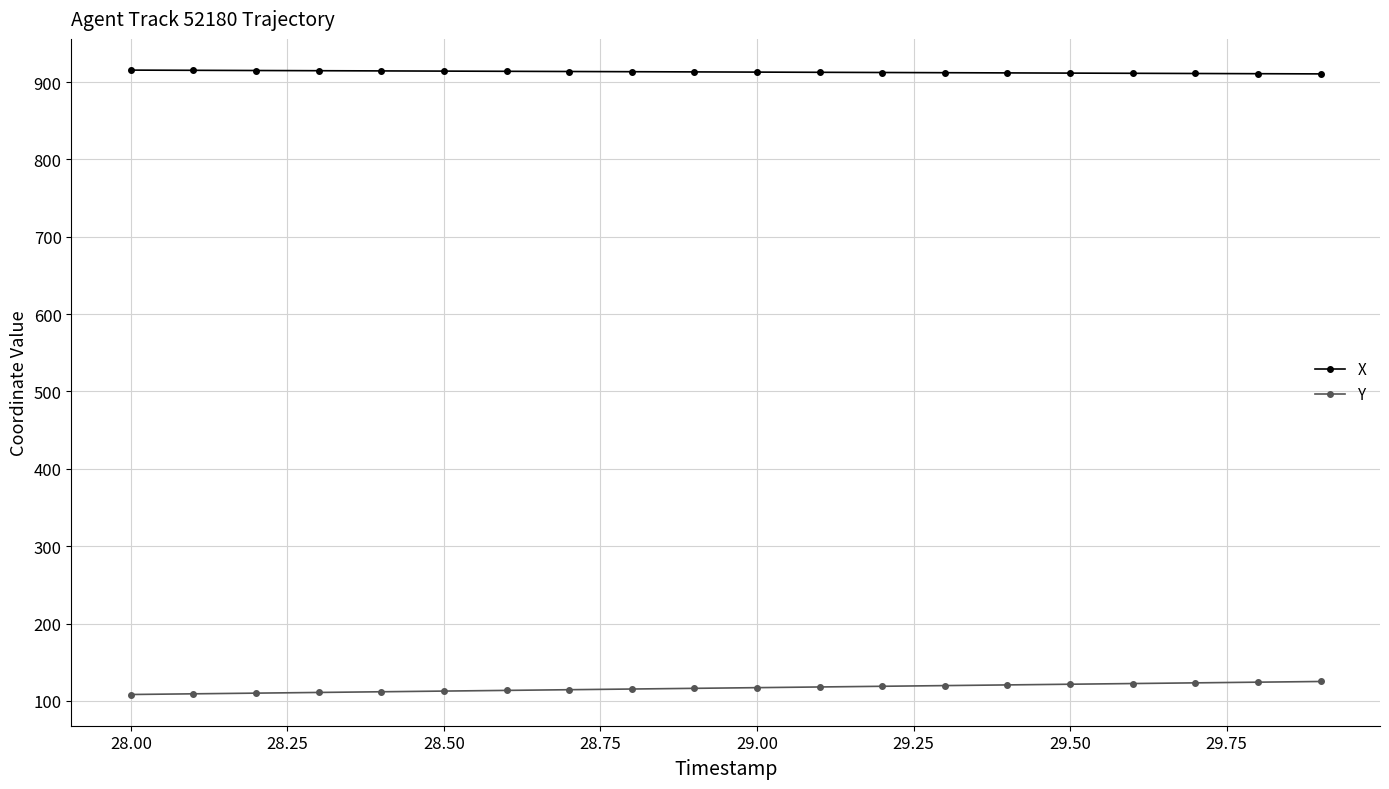

What is the minimum value shown in the chart?

108.3